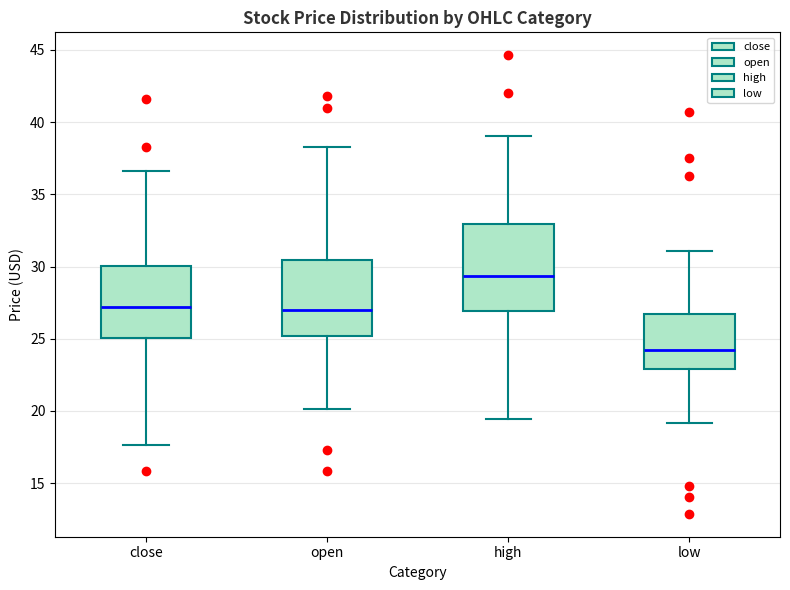

Which box is the tallest, from its lower edge to its upper edge?

high